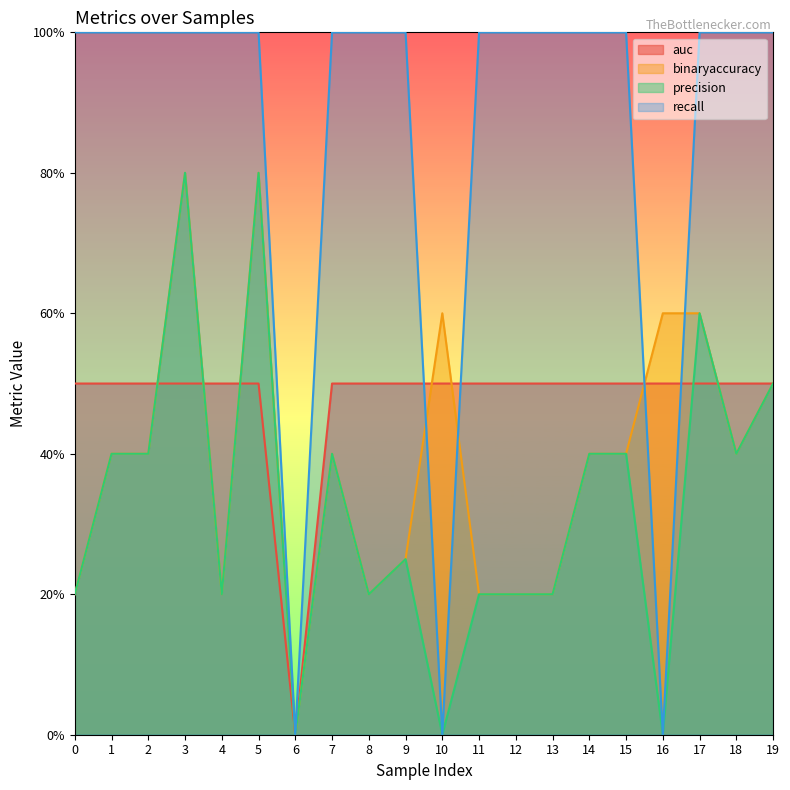

At 4, list the series in order from largest to smallest.

recall, auc, binaryaccuracy, precision